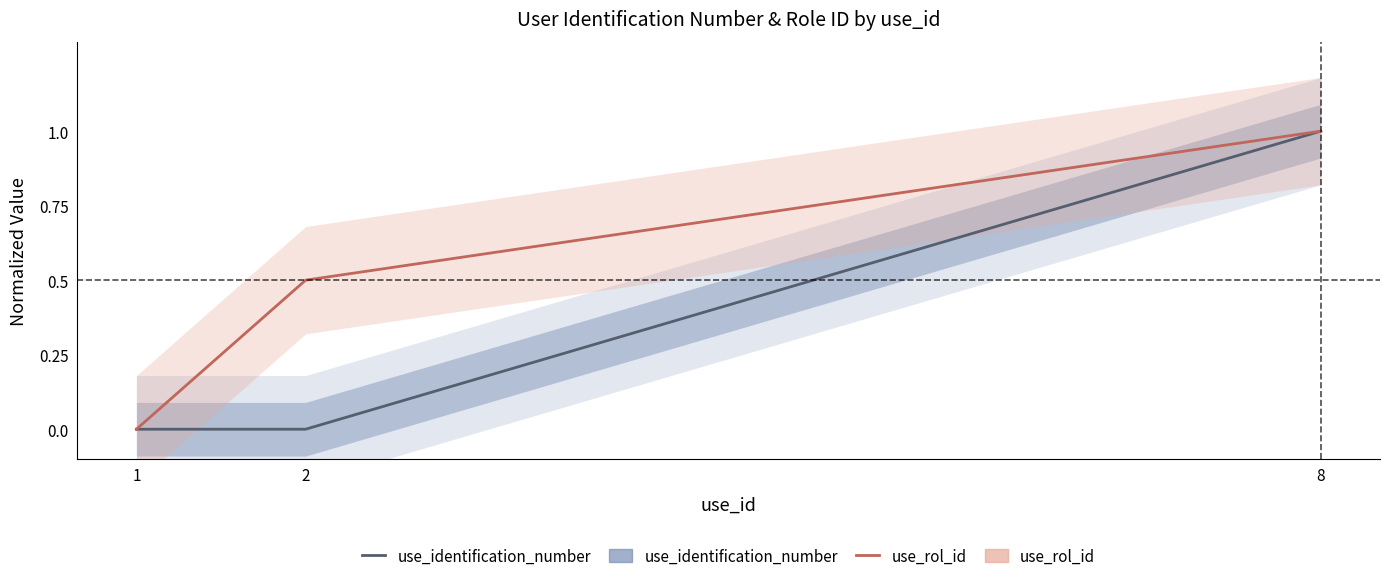

Reading left to right, extract all data points from this chart.

use_identification_number: 1=0.0	2=0.0	8=1.0
use_rol_id: 1=0.0	2=0.5	8=1.0